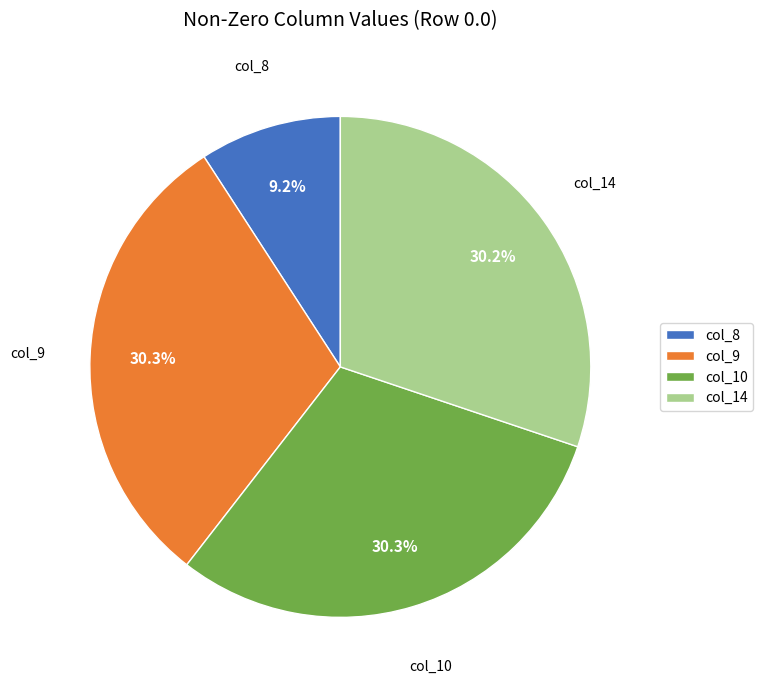

To the nearest percent, what is the difference between the largest and smallest slice percentages?

21%